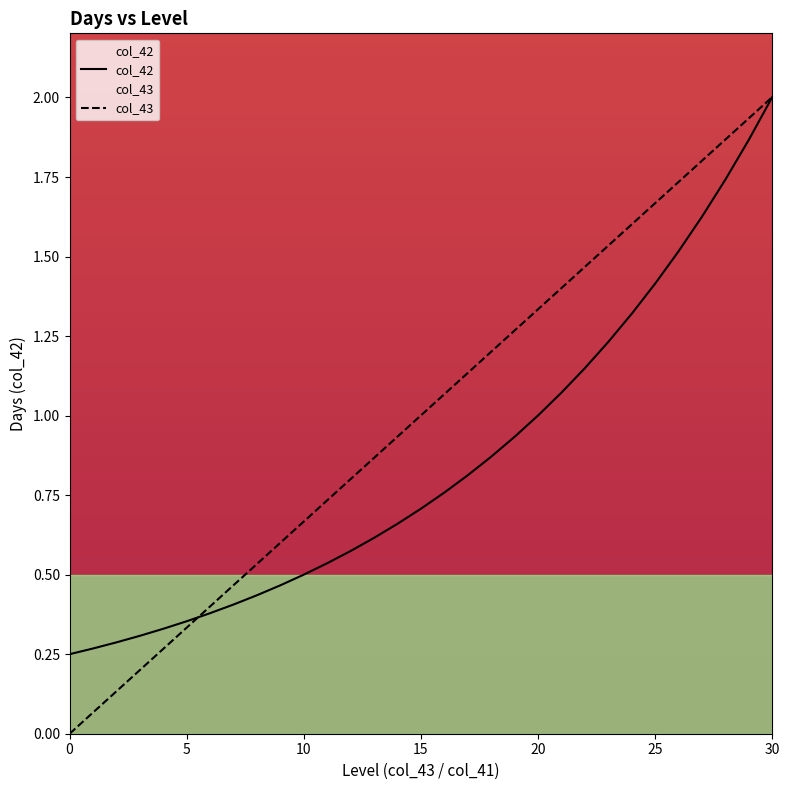

Reading right to left, what are all the values shown in this chart?

col_42: 30=2.0	29=1.9	28=1.7	27=1.6	26=1.5	25=1.4	24=1.3	23=1.2	22=1.1	21=1.1	20=1.0	19=0.9	18=0.9	17=0.8	16=0.8	15=0.7	14=0.7	13=0.6	12=0.6	11=0.5	10=0.5	9=0.5	8=0.4	7=0.4	6=0.4	5=0.4	4=0.3	3=0.3	2=0.3	1=0.3	0=0.2
col_43: 30=2.0	29=1.9	28=1.9	27=1.8	26=1.7	25=1.7	24=1.6	23=1.5	22=1.5	21=1.4	20=1.3	19=1.3	18=1.2	17=1.1	16=1.1	15=1.0	14=0.9	13=0.9	12=0.8	11=0.7	10=0.7	9=0.6	8=0.5	7=0.5	6=0.4	5=0.3	4=0.3	3=0.2	2=0.1	1=0.1	0=0.0